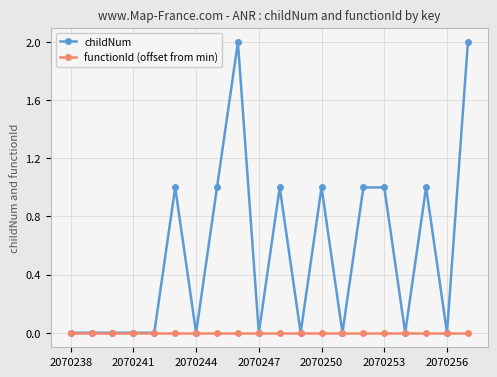

Which series has the largest total across all categories?

childNum